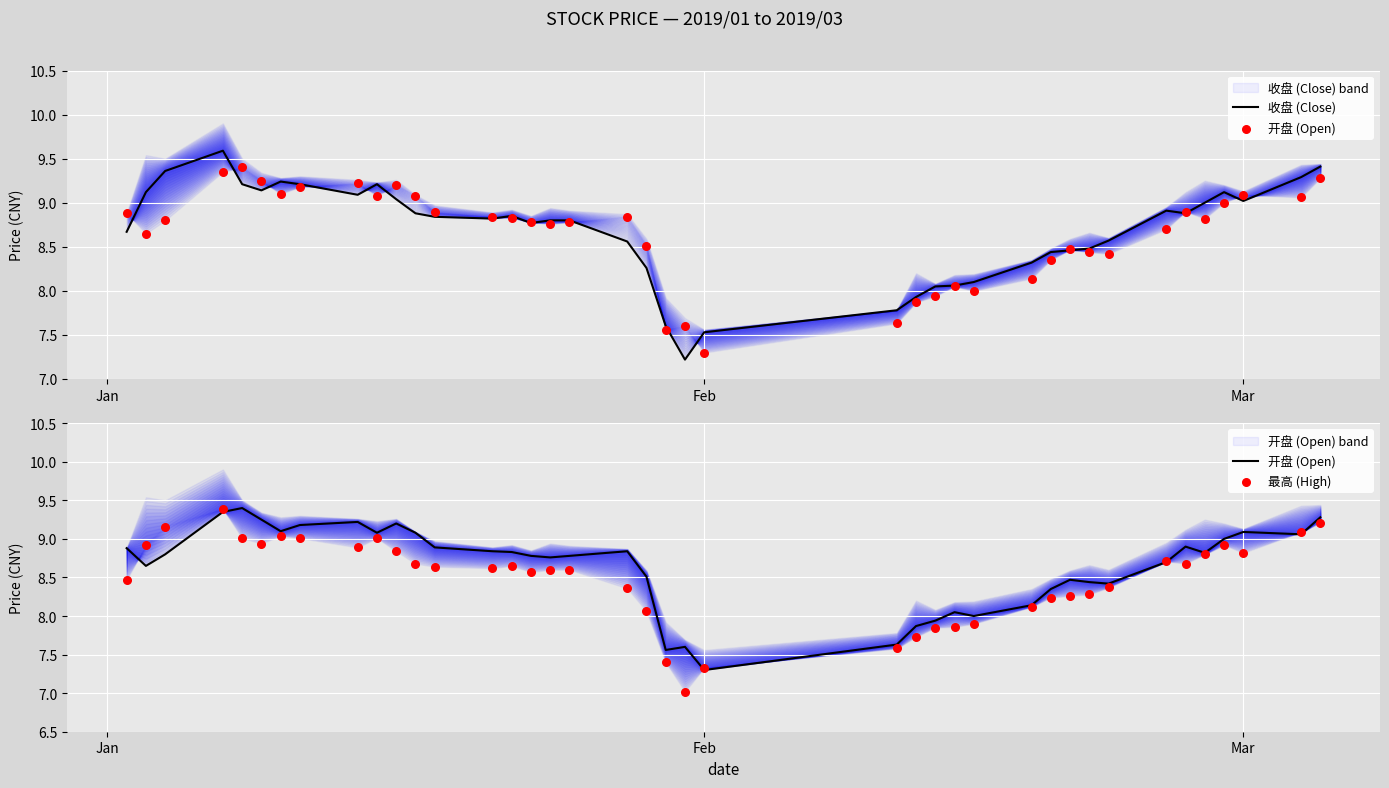

What are all the series names shown in the legend?

收盘 (Close), 开盘 (Open), 最高 (High)